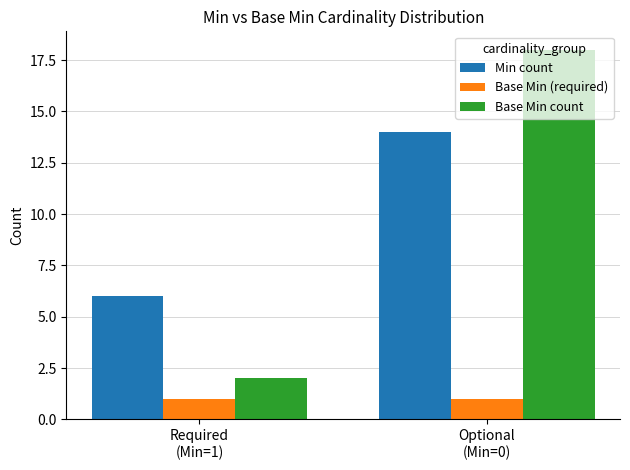

The value of Min count at Optional
(Min=0) is 3. True or false?

False